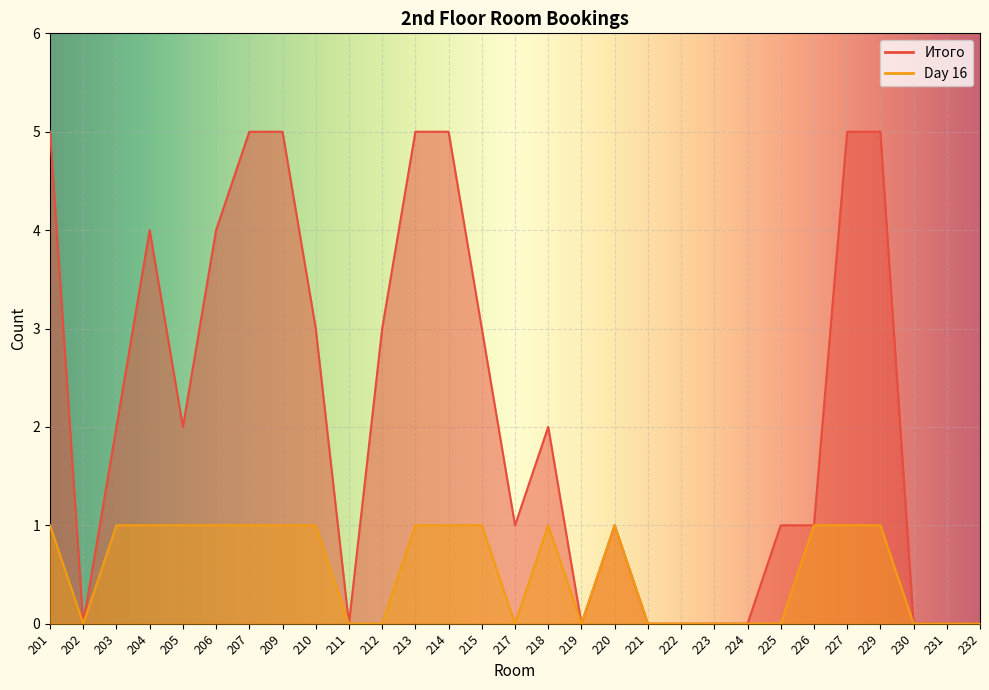

List the series in order of their overall mean, lowest first.

Day 16, Итого